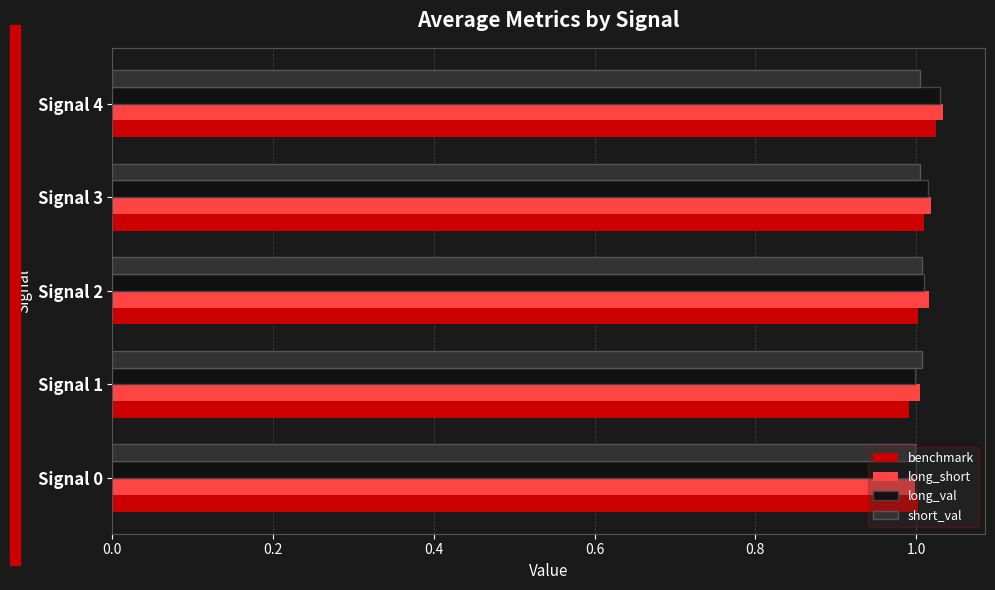

What is the total value across all series at Signal 0?

4.0